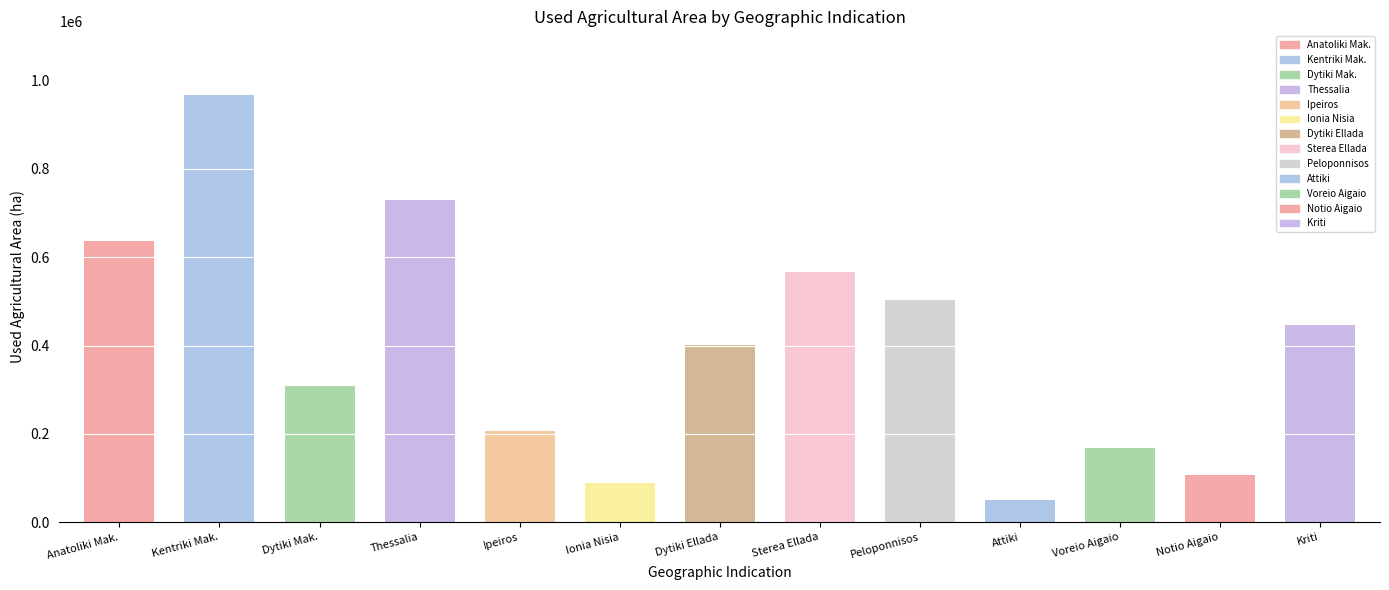

What is the sum of the values at Kentriki Makedonia (NUTS 2010) and Anatoliki Makedonia, Thraki (NUTS 2010)?

1603220